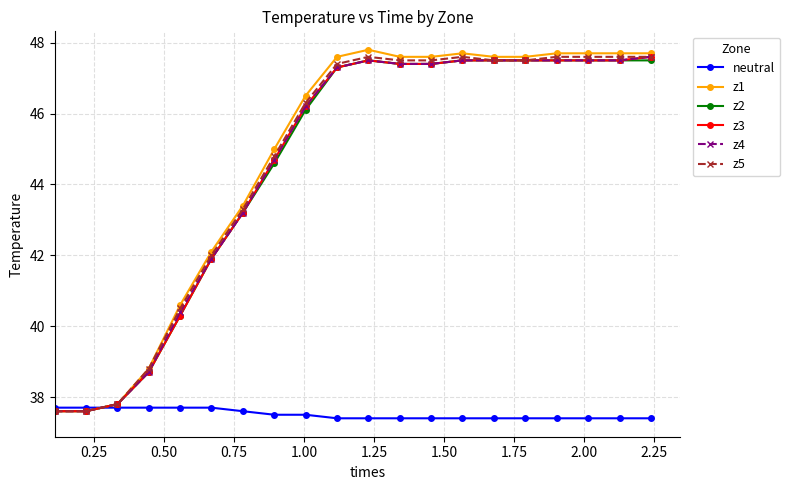

At how many categories does at least one series exceed 38?

17